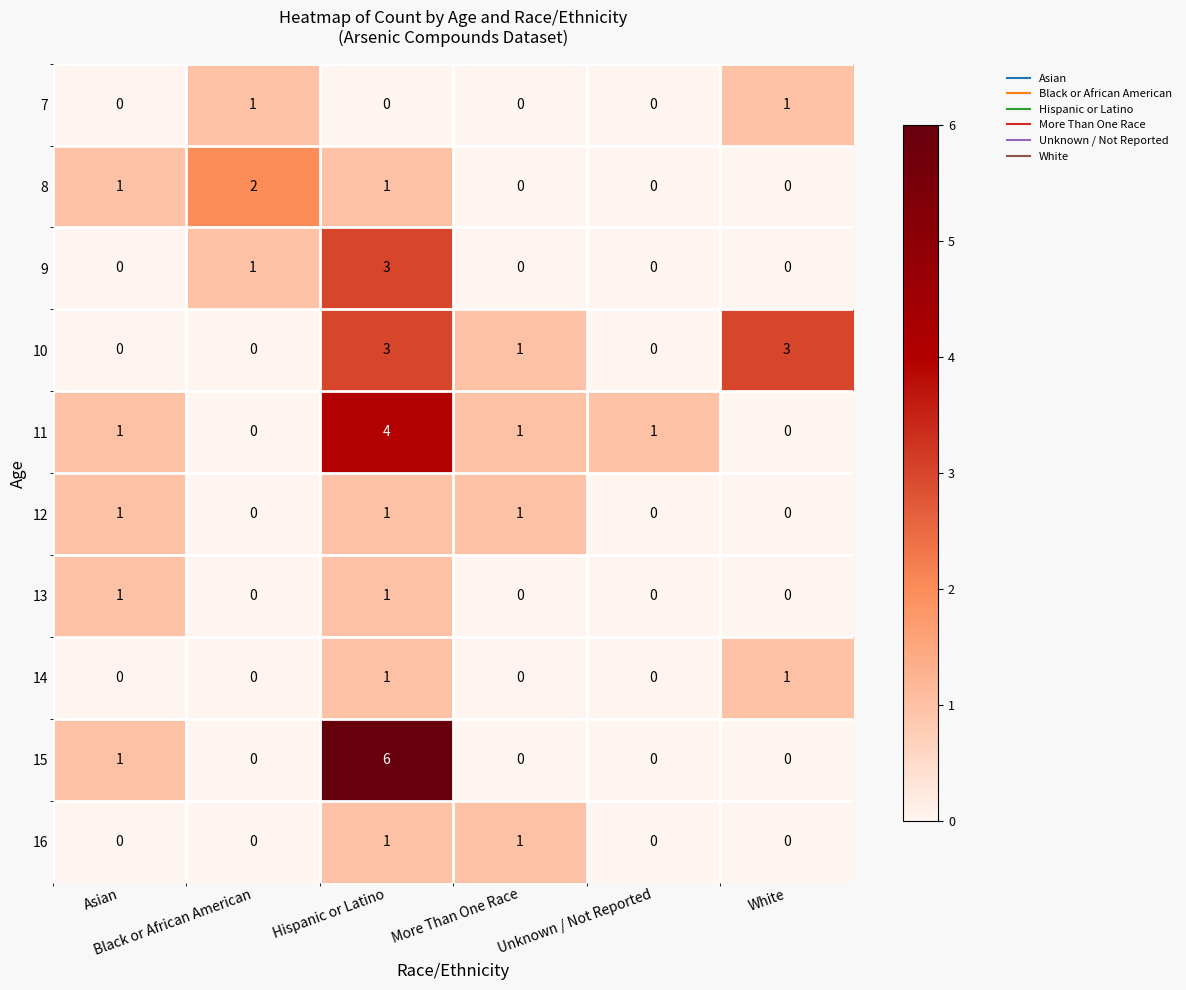

Which series has the largest range (max minus min)?

15